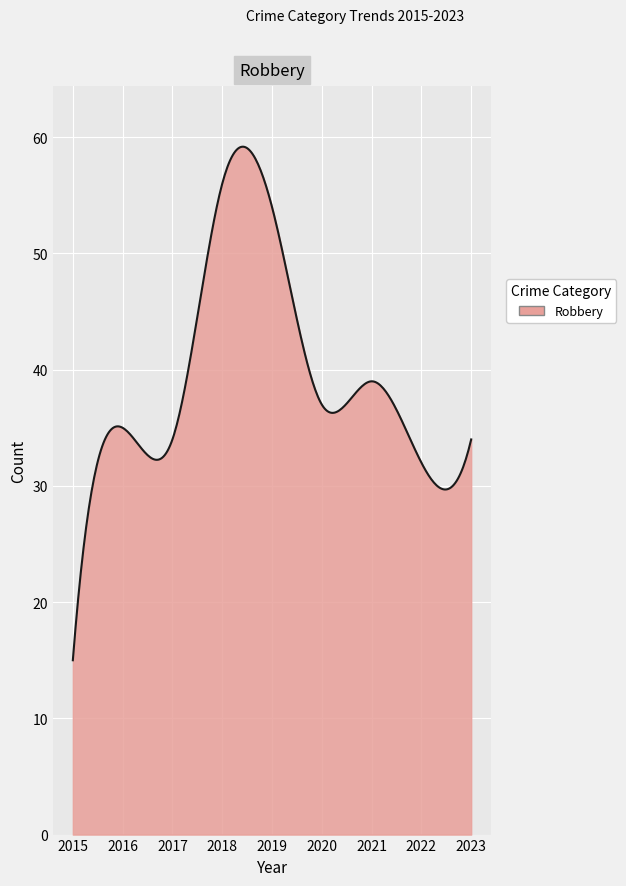

What is the difference between the maximum and minimum values?

44.2